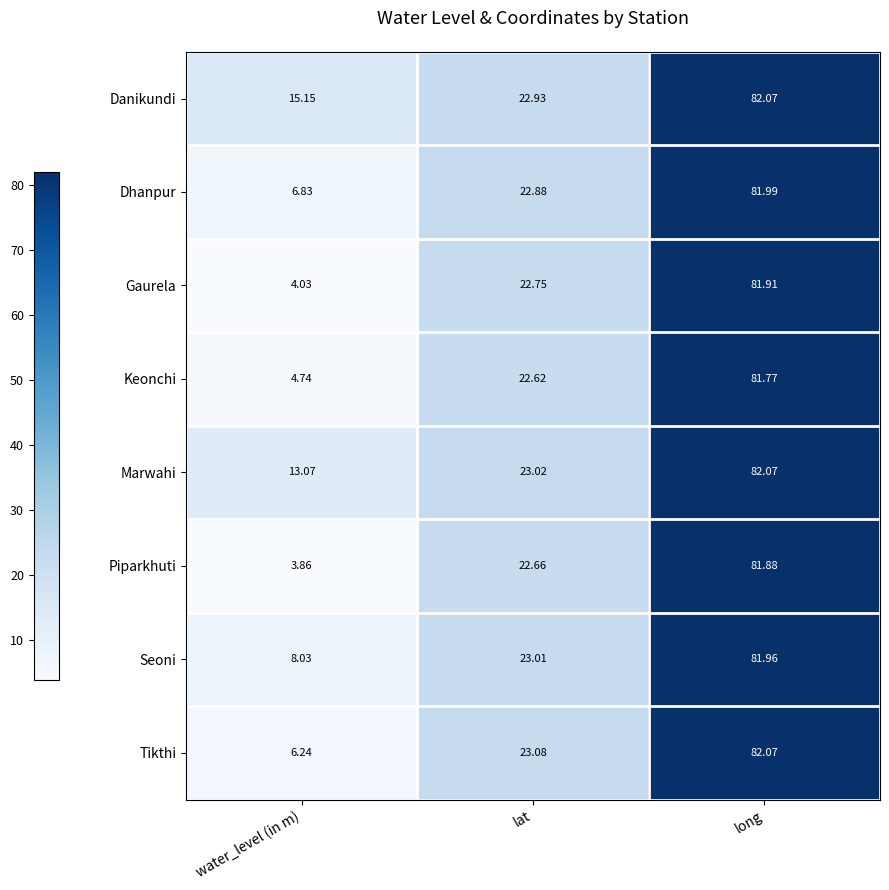

Which series has the largest total across all categories?

Danikundi